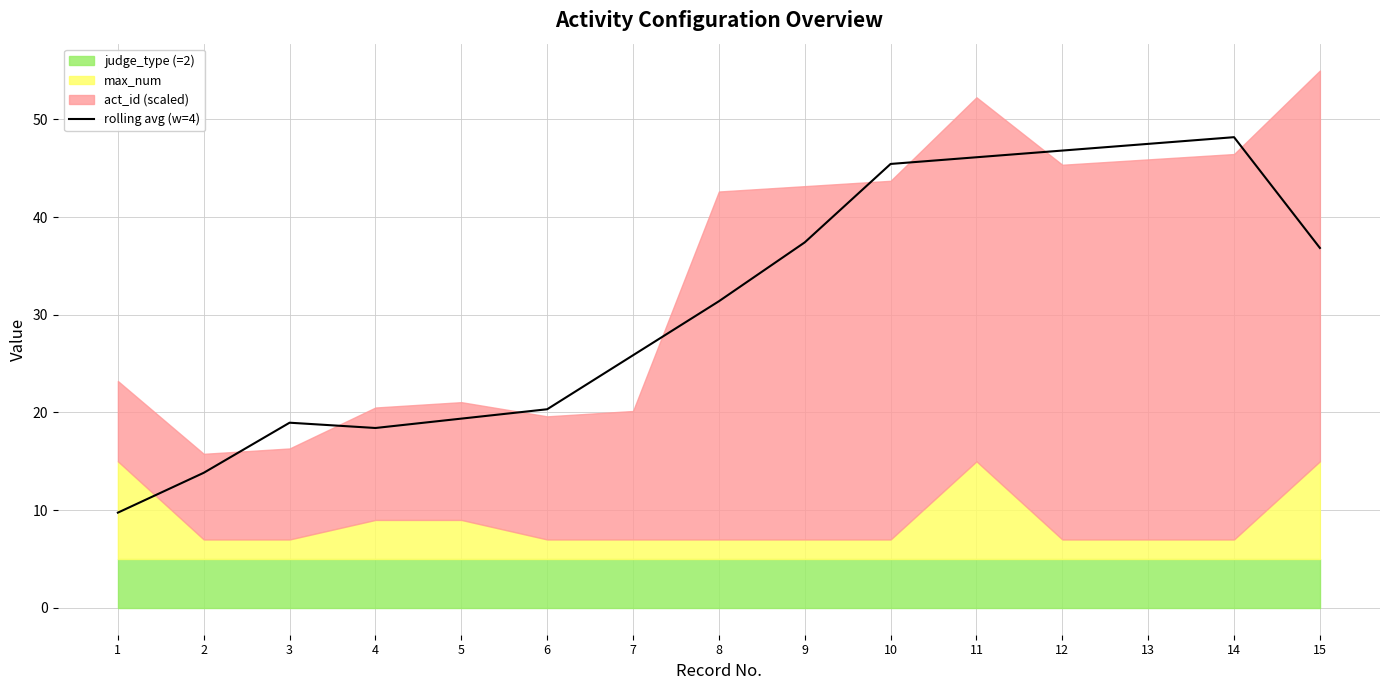

What is the sum of all values?

466.2